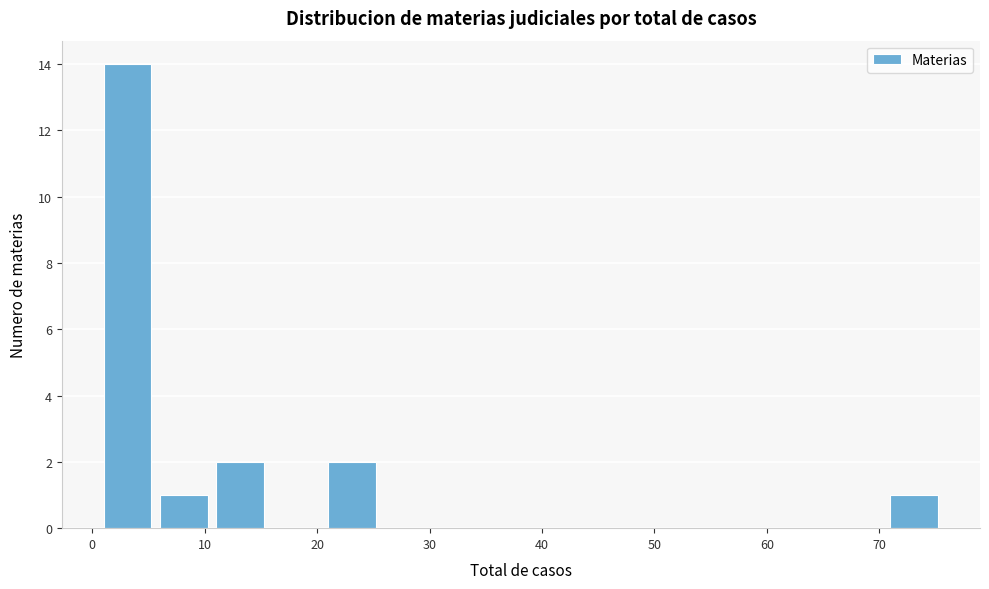

Over which range of the x-axis is the bar tallest?

1 to 6